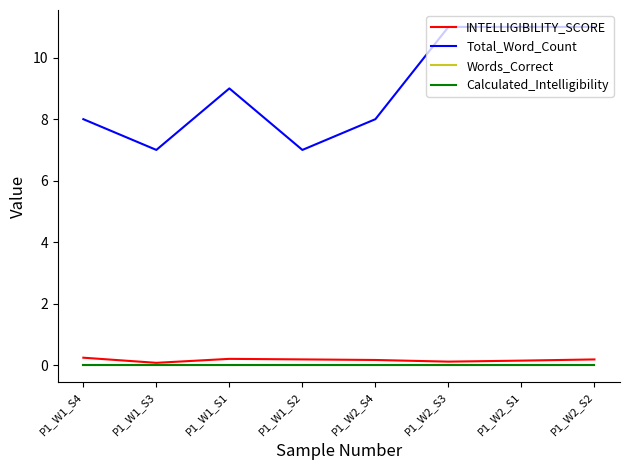

Reading left to right, transcribe all the data shown in this chart.

INTELLIGIBILITY_SCORE: 0.2	0.1	0.2	0.2	0.2	0.1	0.1	0.2
Total_Word_Count: 8.0	7.0	9.0	7.0	8.0	11.0	11.0	11.0
Words_Correct: 0.0	0.0	0.0	0.0	0.0	0.0	0.0	0.0
Calculated_Intelligibility: 0.0	0.0	0.0	0.0	0.0	0.0	0.0	0.0